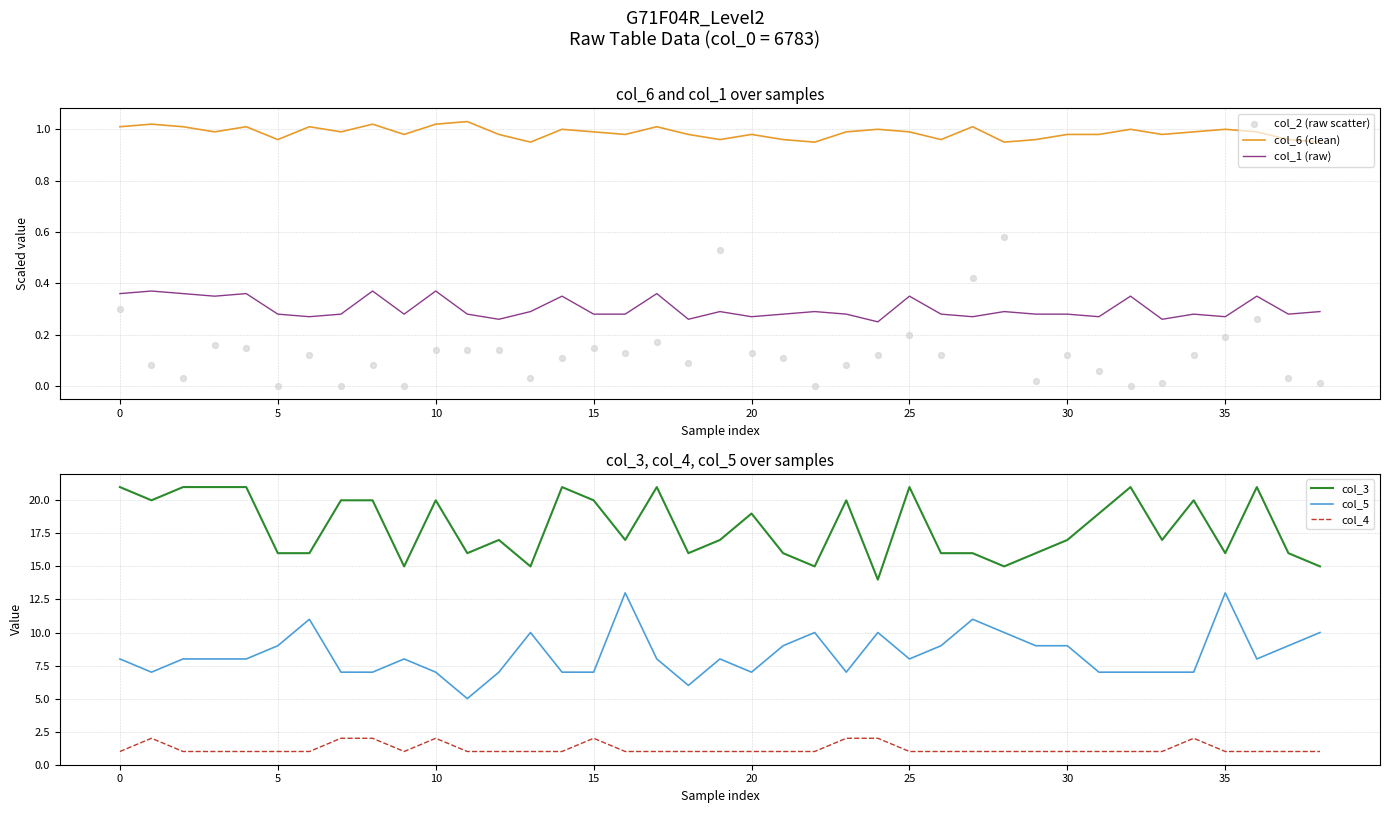

At which category is the sum across all series the highest?

16